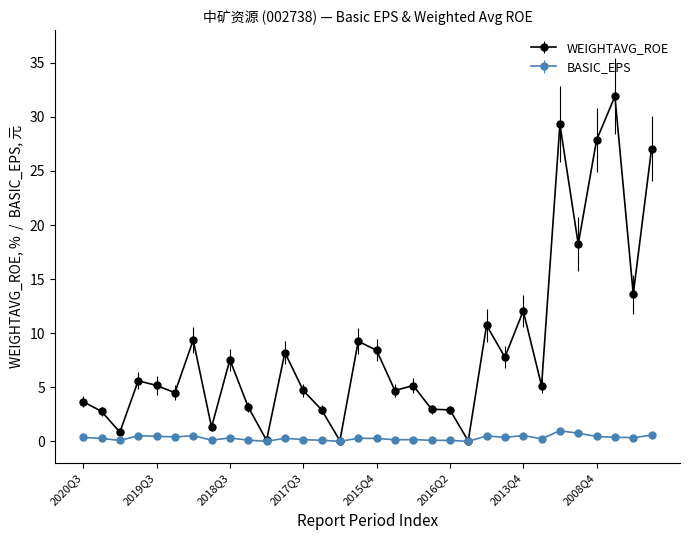

Which series has the largest total across all categories?

WEIGHTAVG_ROE